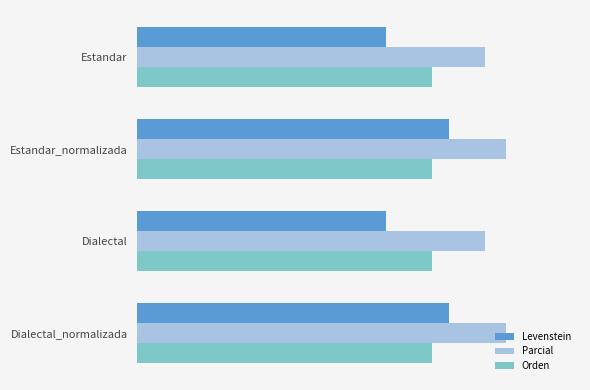

Reading left to right, what are all the values shown in this chart?

Levenstein: 45.0	56.2	45.0	56.2
Parcial: 62.9	66.7	62.9	66.7
Orden: 0.2	0.2	0.2	0.2